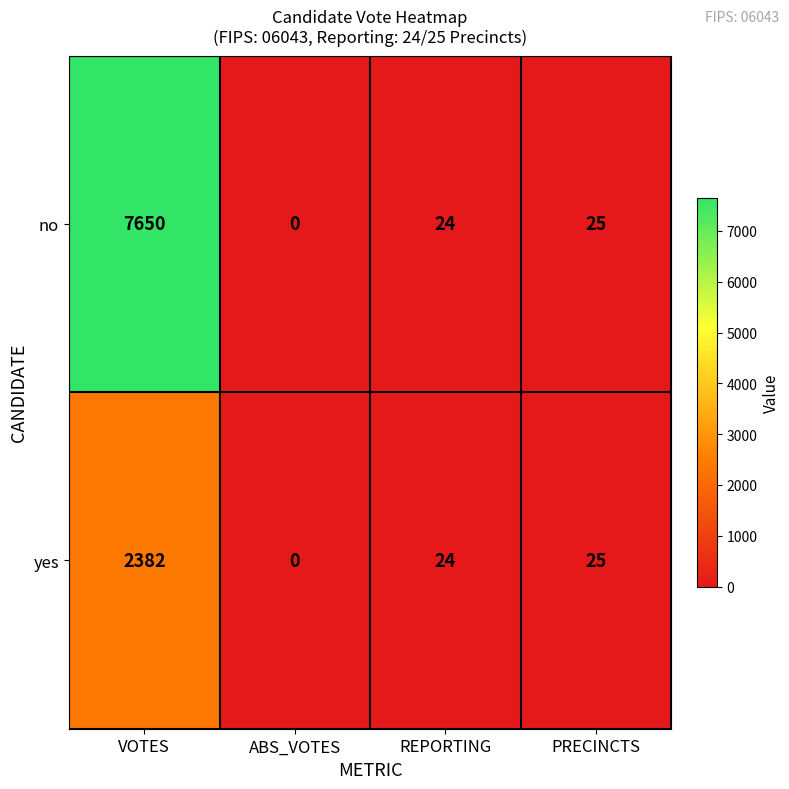

The yes series shows 0 at ABS_VOTES. True or false?

True